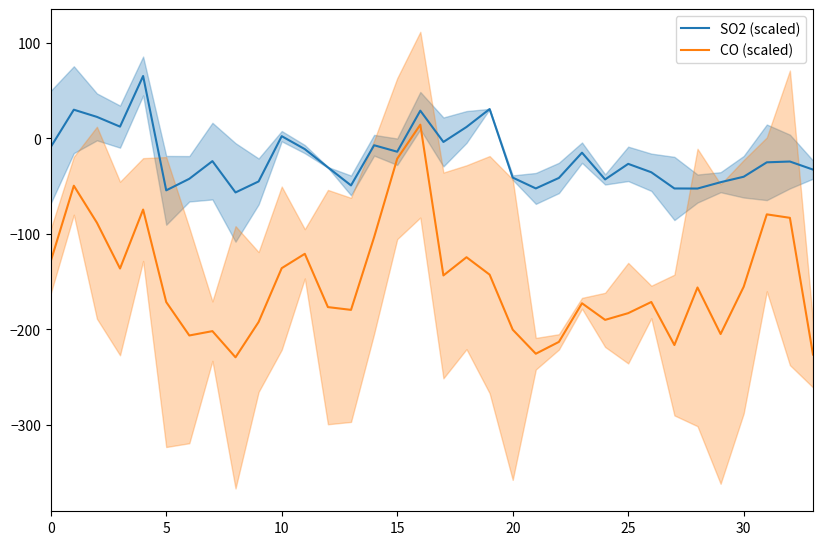

How many interior local valleys does the SO2 (scaled) series have?

9